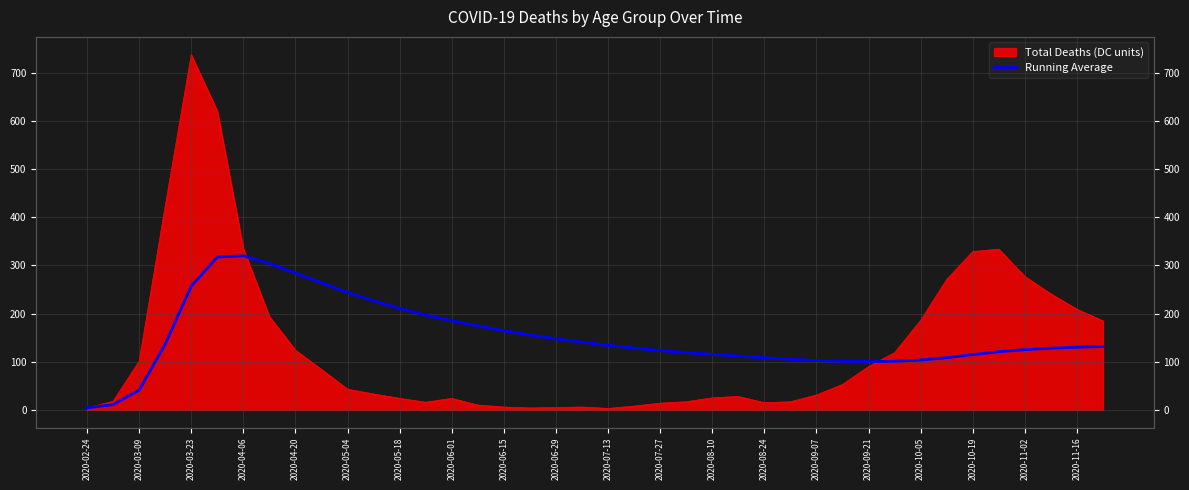

True or false: the data shows 84.0 at 2020-04-06.

False